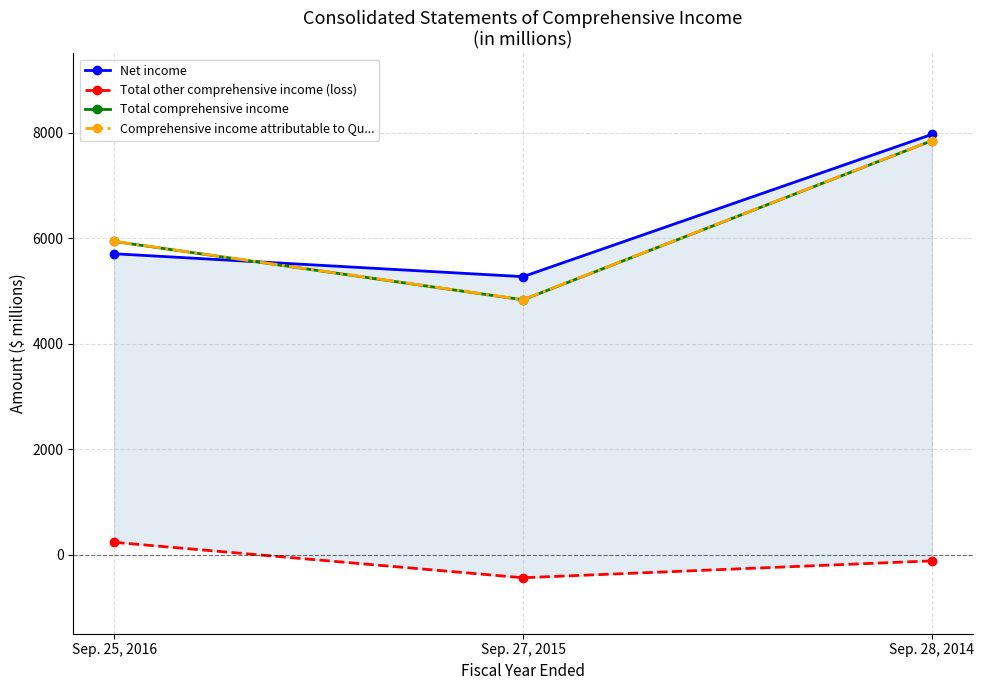

Reading left to right, list all the values displayed in this chart.

Net income: 5702	5268	7964
Total other comprehensive income (loss): 233	-439	-119
Total comprehensive income: 5935	4829	7845
Comprehensive income attributable to Qu...: 5938	4832	7848